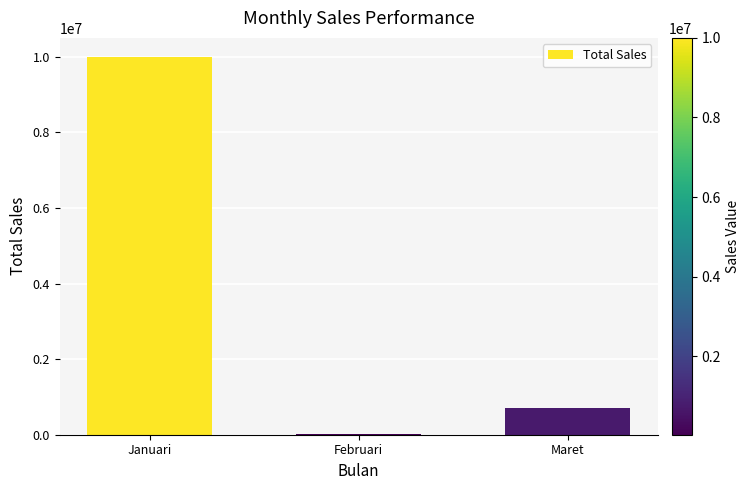

Where does the data first go above 700000?

Januari